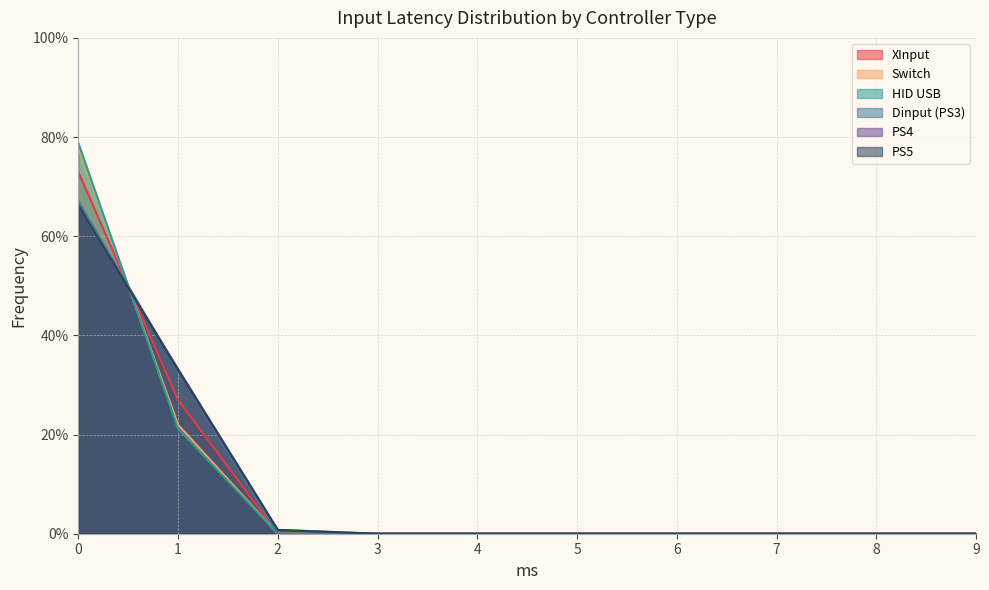

What is the label of the 20th point from the right?

9.0